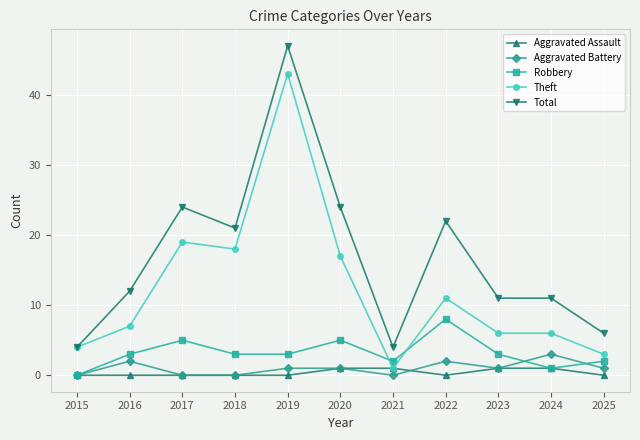

Is it true that Theft equals 18 at 2018?

True